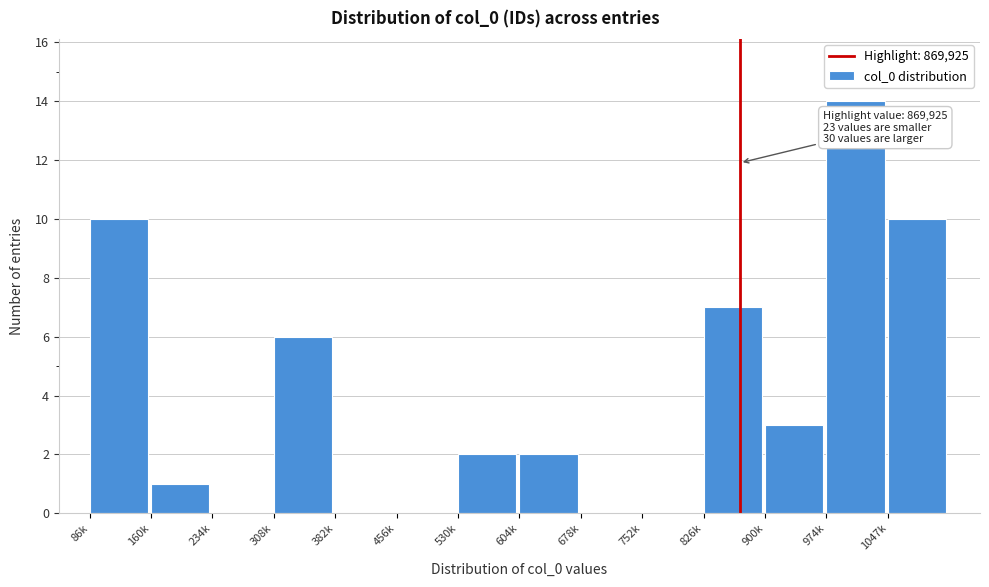

Reading right to left, transcribe all the data shown in this chart.

1047k=10	974k=14	900k=3	826k=7	752k=0	678k=0	604k=2	530k=2	456k=0	382k=0	308k=6	234k=0	160k=1	86k=10